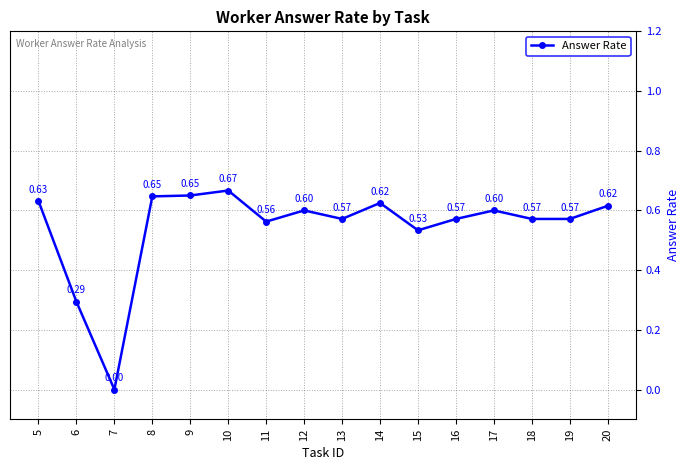

The value at 5 is 0.3. True or false?

False